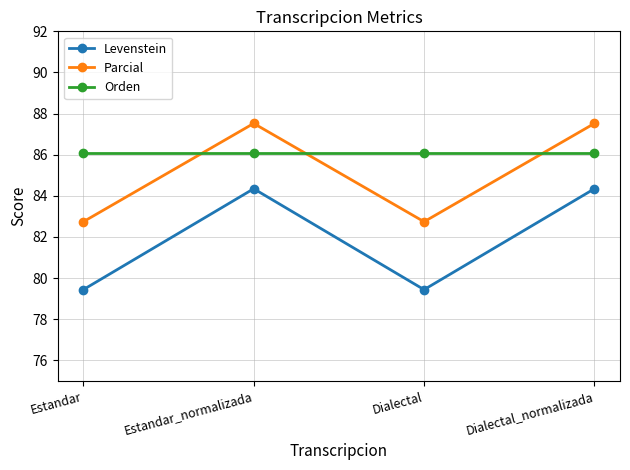

True or false: Levenstein and Parcial intersect in this chart.

False